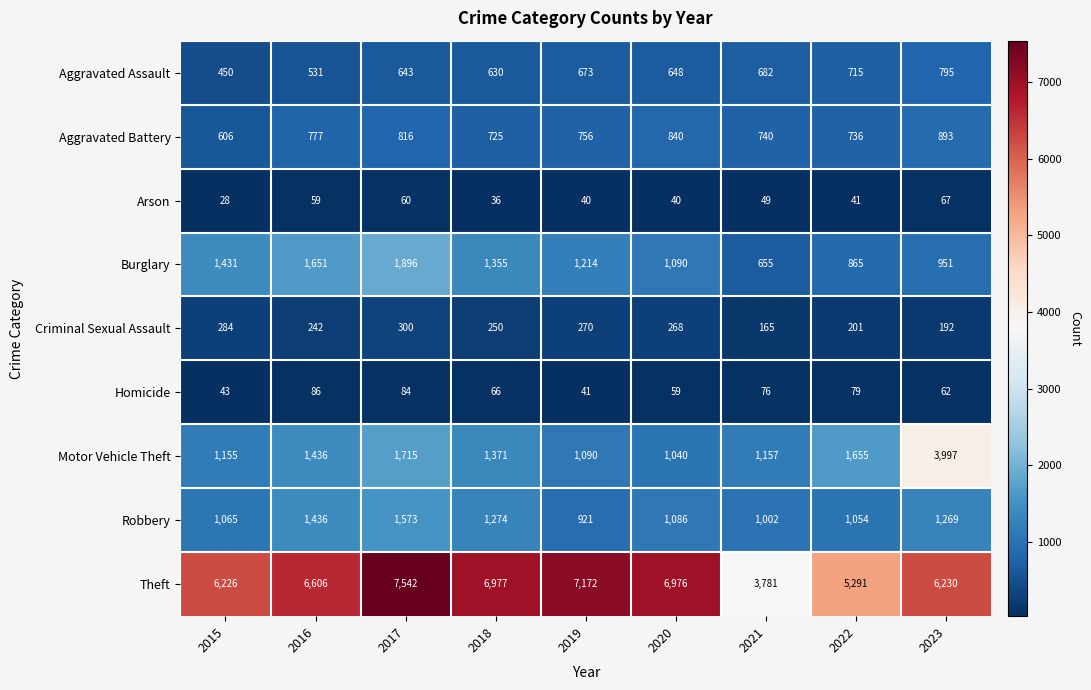

Which series has the widest spread of values?

Theft